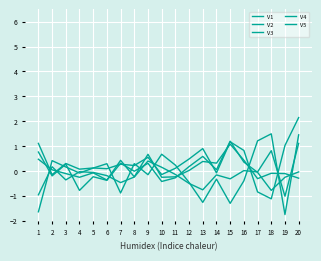

What is the difference between the maximum and minimum values in the V1 series?

3.3